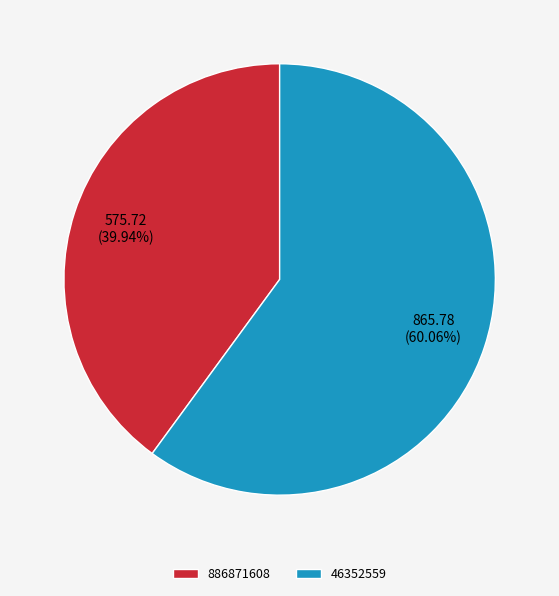

Which slice is the smallest?

886871608